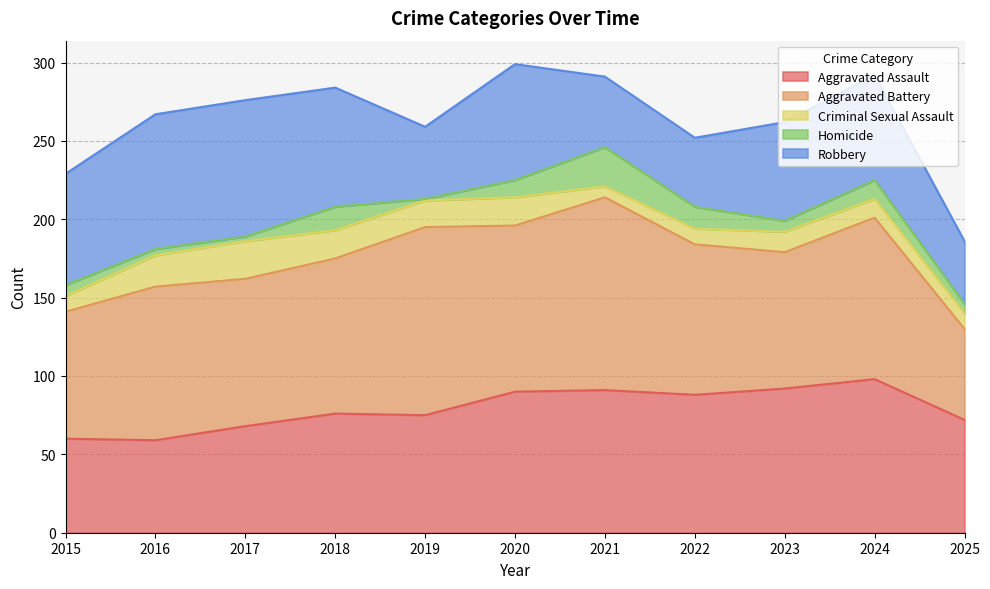

What is the highest value of the Homicide series?

25